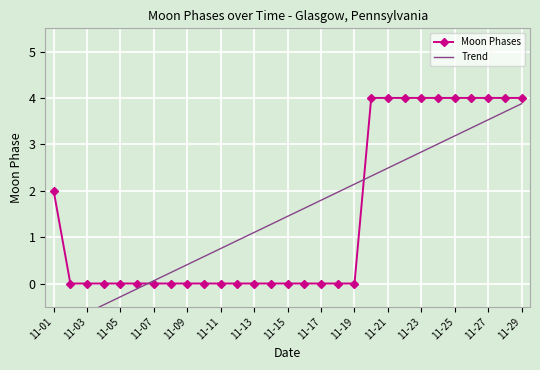

The value of Moon Phases at 11-21 is 4. True or false?

True